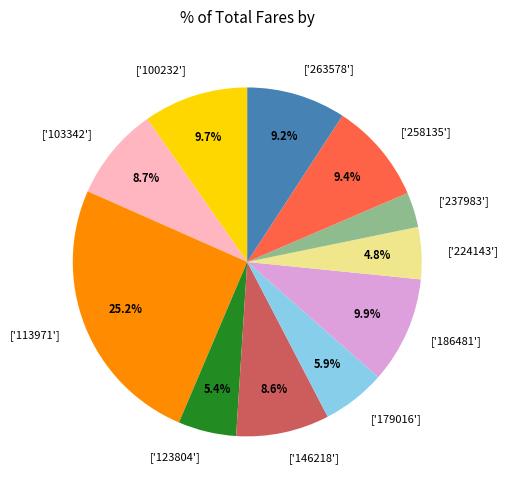

Is there any slice that represents more than half of the pie?

No